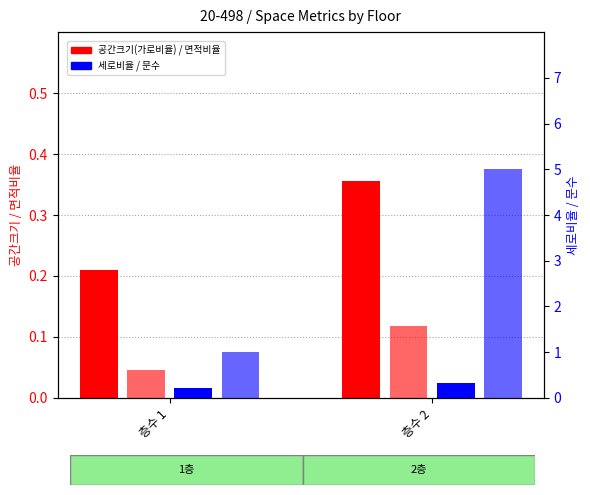

At which category is the sum across all series the highest?

층수 2